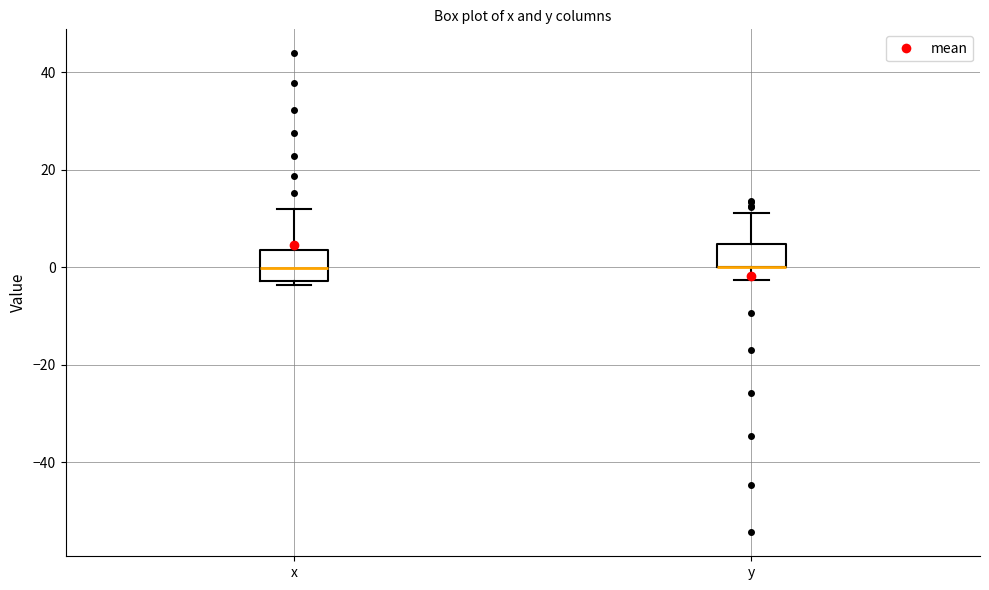

Where is the lower edge of the box for x on the y-axis? The values are not printed on the chart, so give them approximately, as read against the axis.

-2